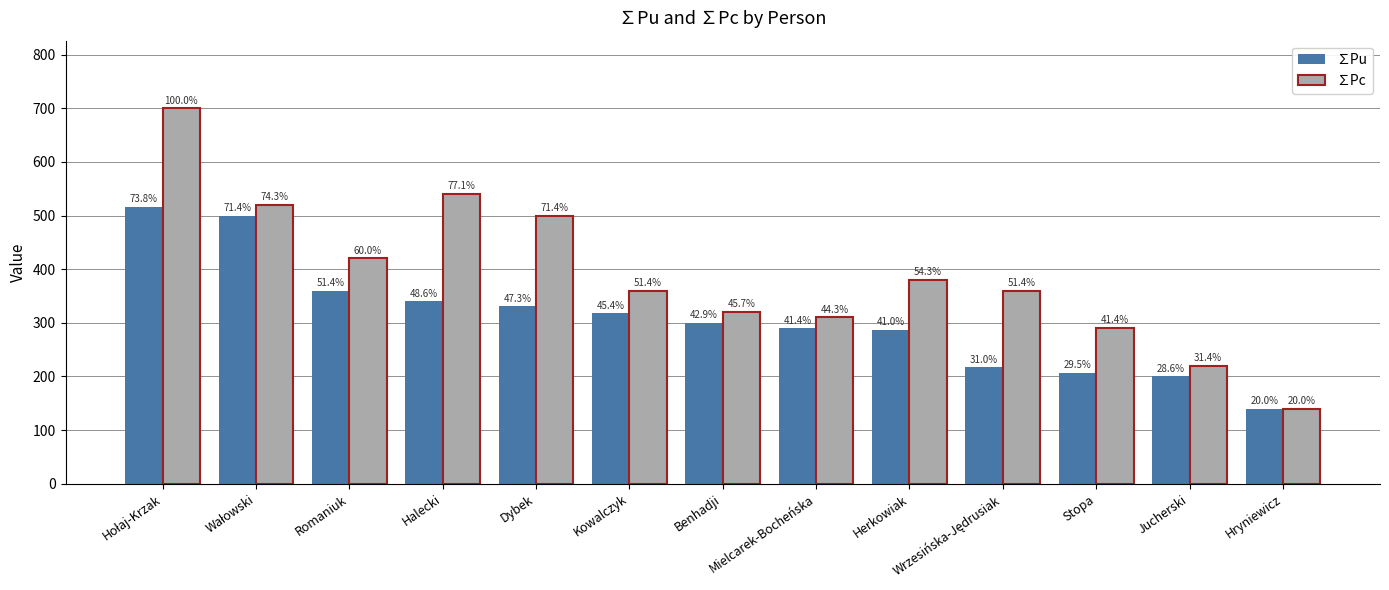

What position from the left is Wrzesińska-Jędrusiak?

10